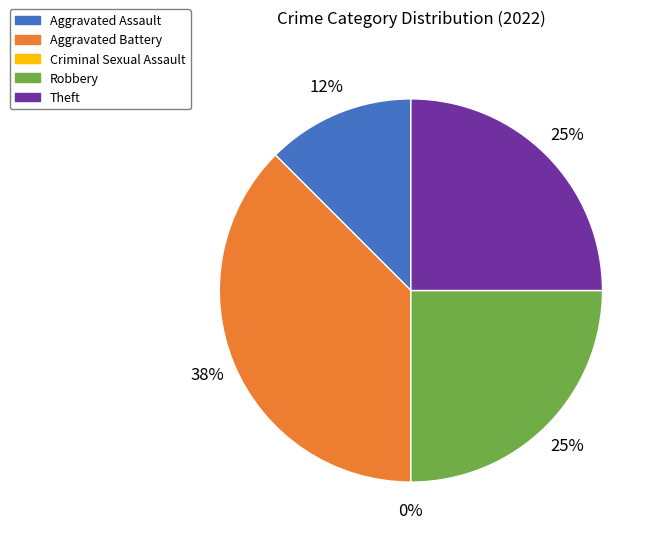

Which slice is the smallest?

Criminal Sexual Assault